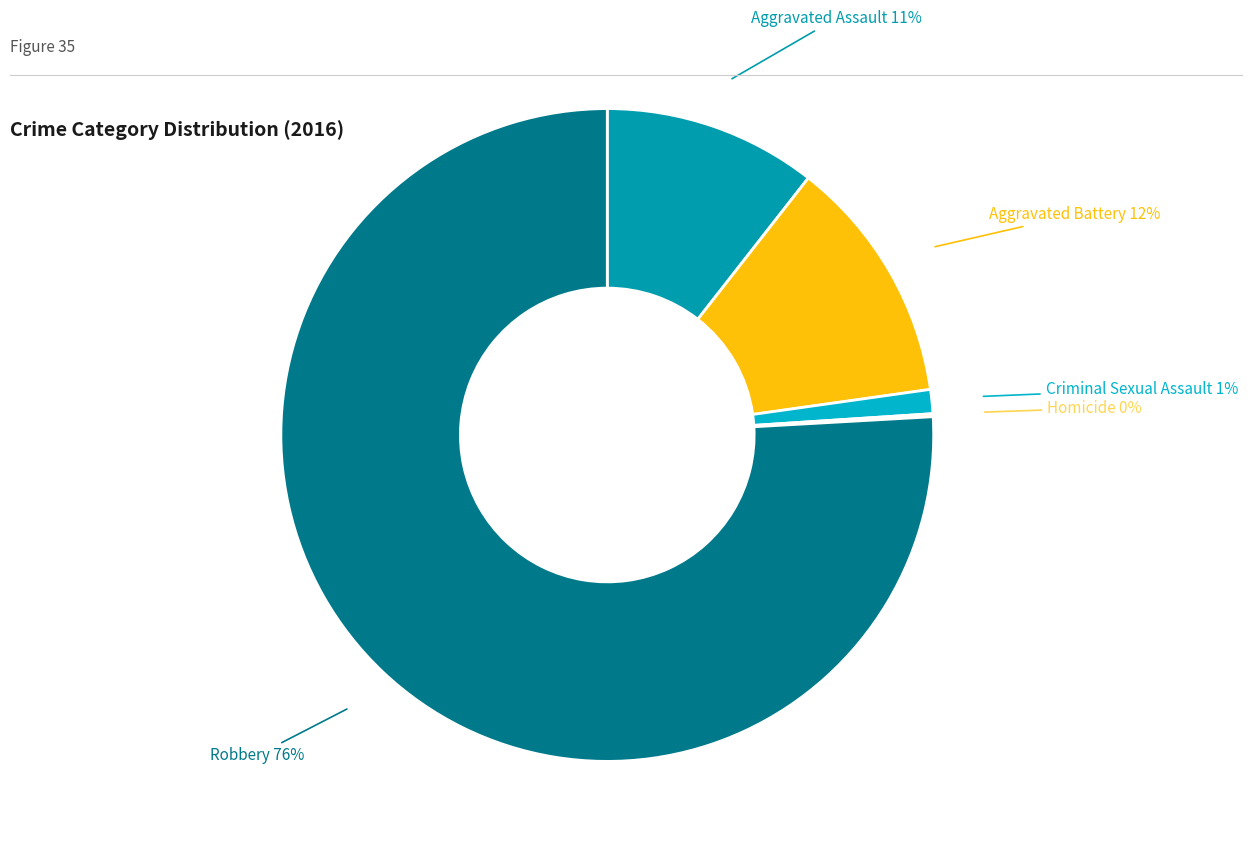

True or false: Criminal Sexual Assault accounts for 16% of the total.

False